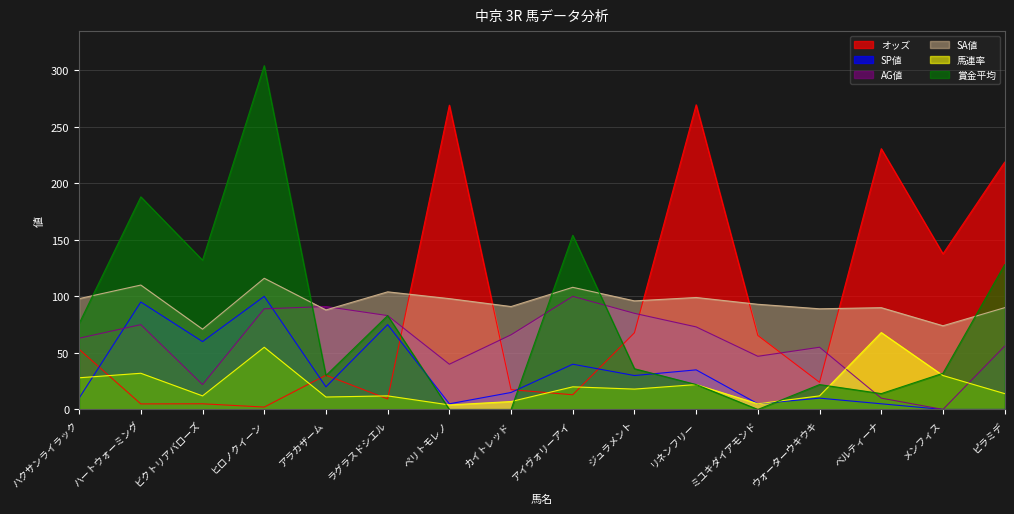

The value of 賞金平均 at ヒロノクイーン is 520.9. True or false?

False